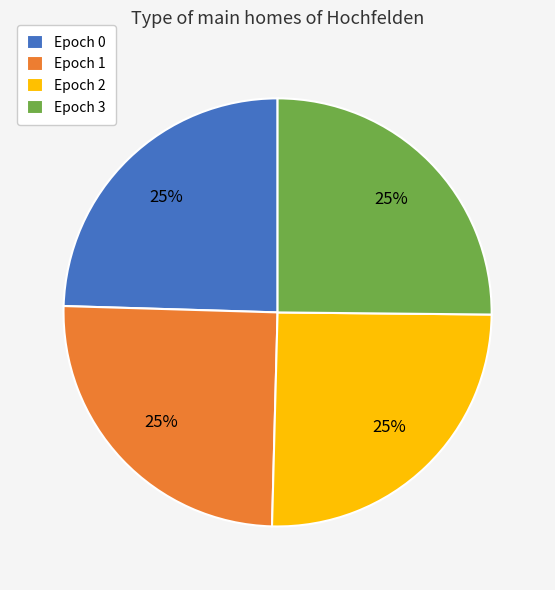

To the nearest percent, what is the average slice percentage?

25%